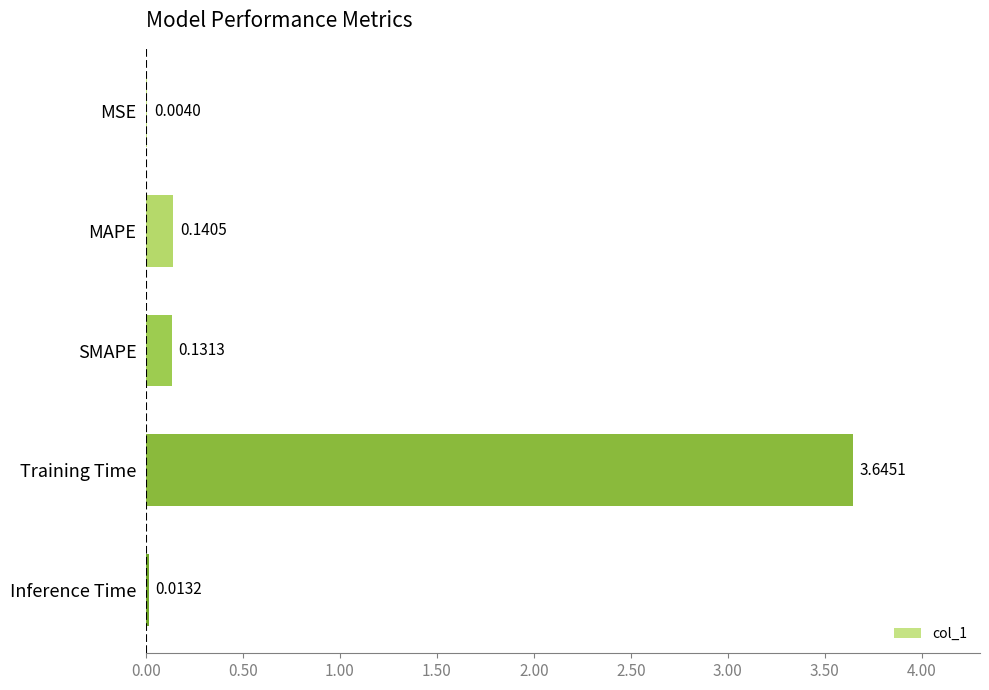

Between SMAPE and MAPE, which is larger?

MAPE